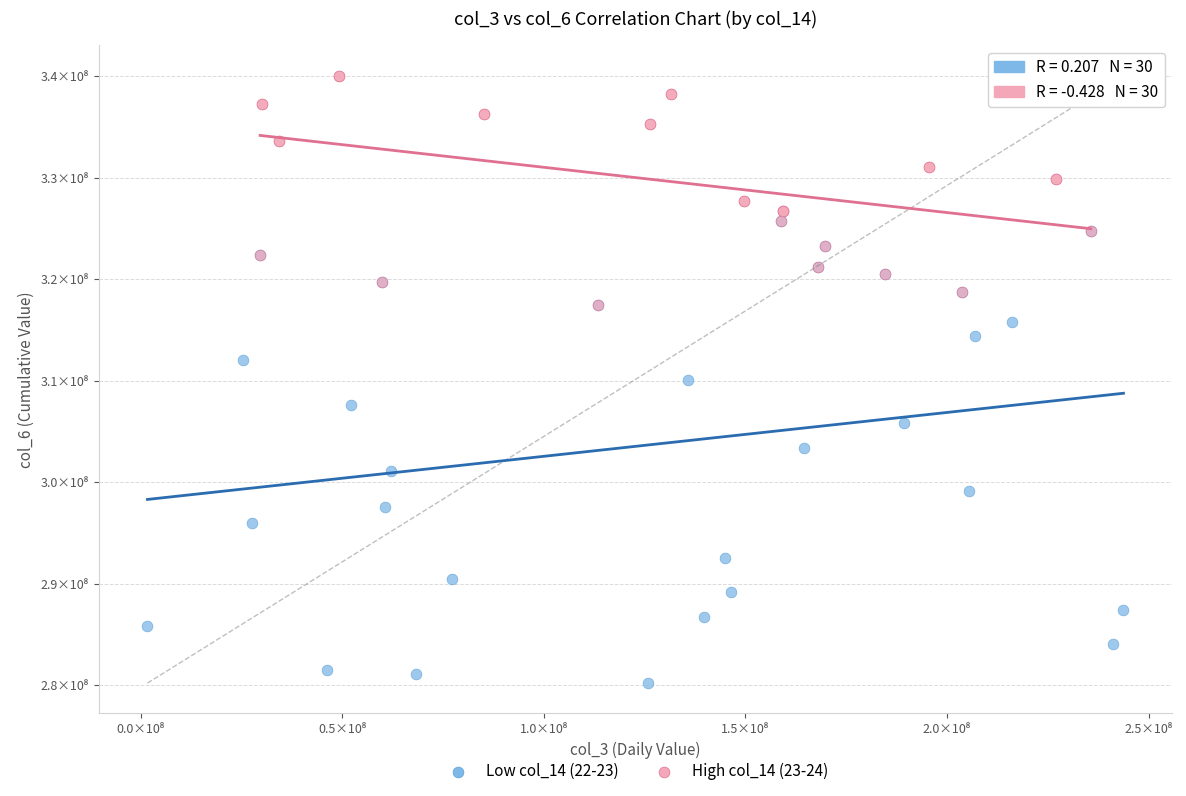

What are all the series names shown in the legend?

Low col_14 (22-23), High col_14 (23-24)